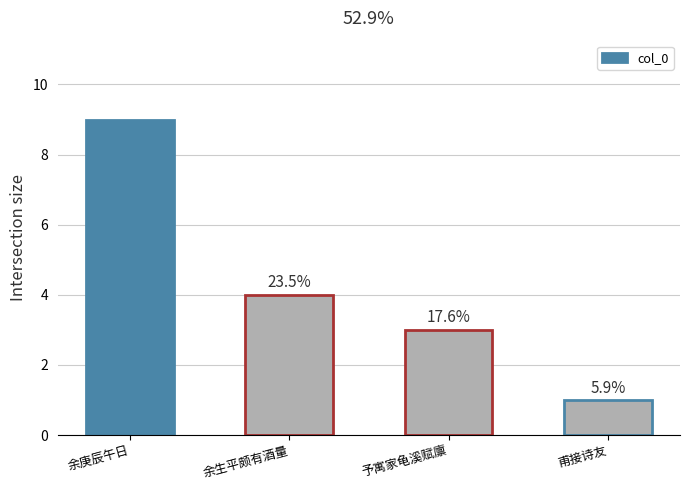

How many bars are there in total?

4